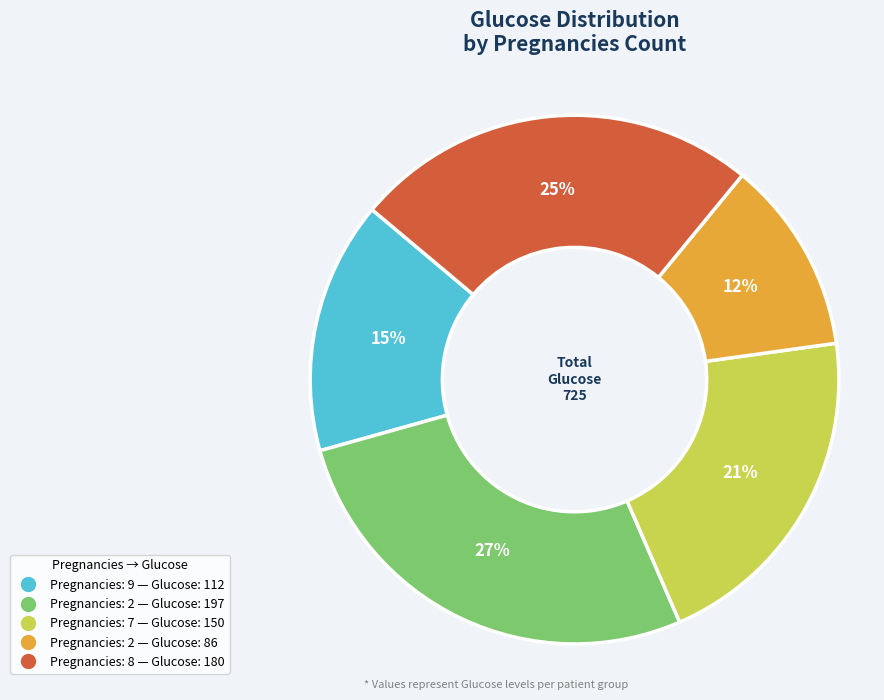

Is there a majority slice in this chart?

No